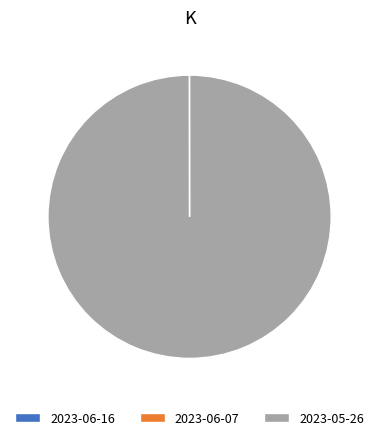

True or false: 2023-05-26 accounts for 100% of the total.

True